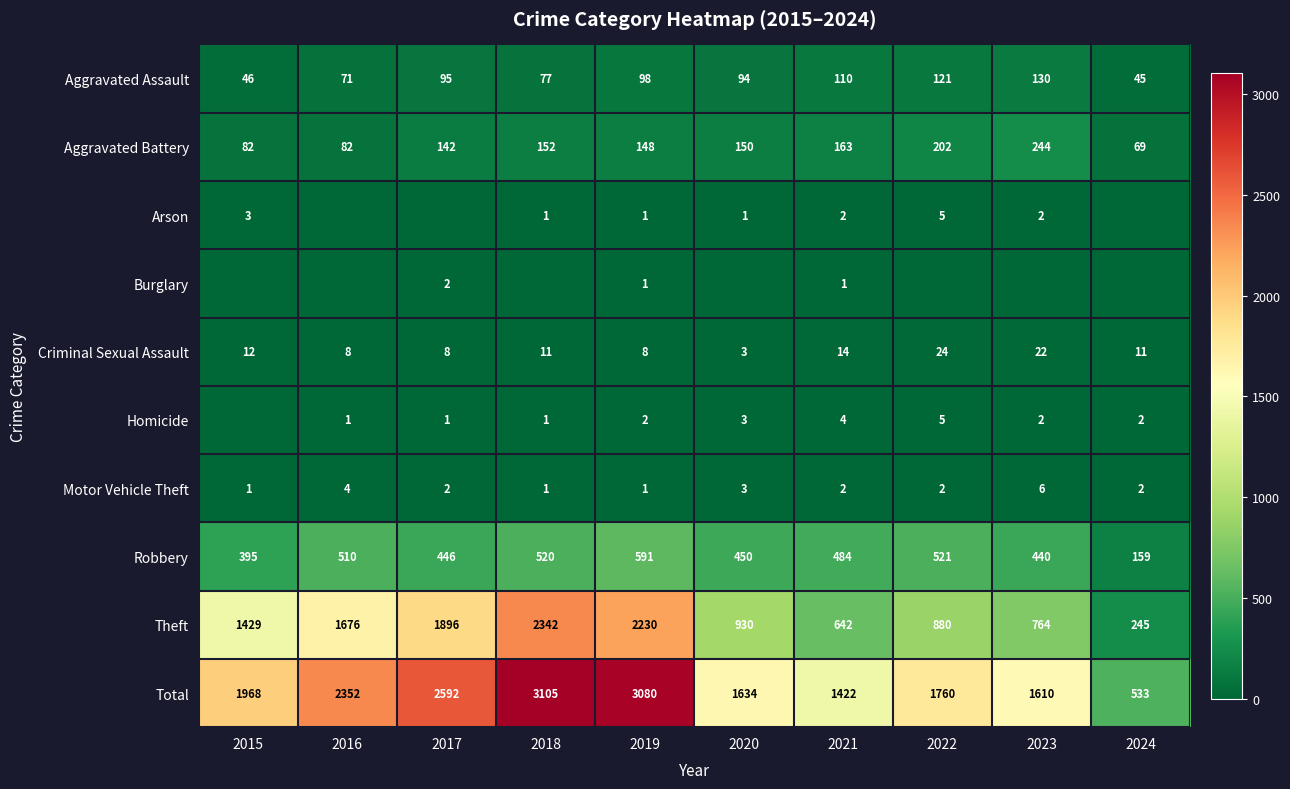

Between 2018 and 2021, which series saw the biggest shift?

Theft